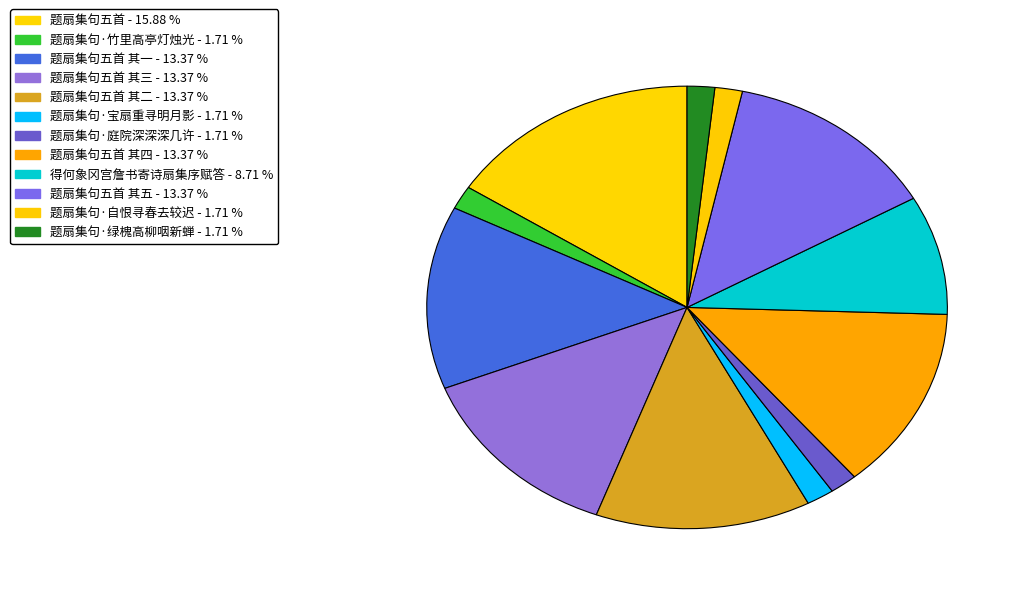

How many slices are in this pie chart?

12